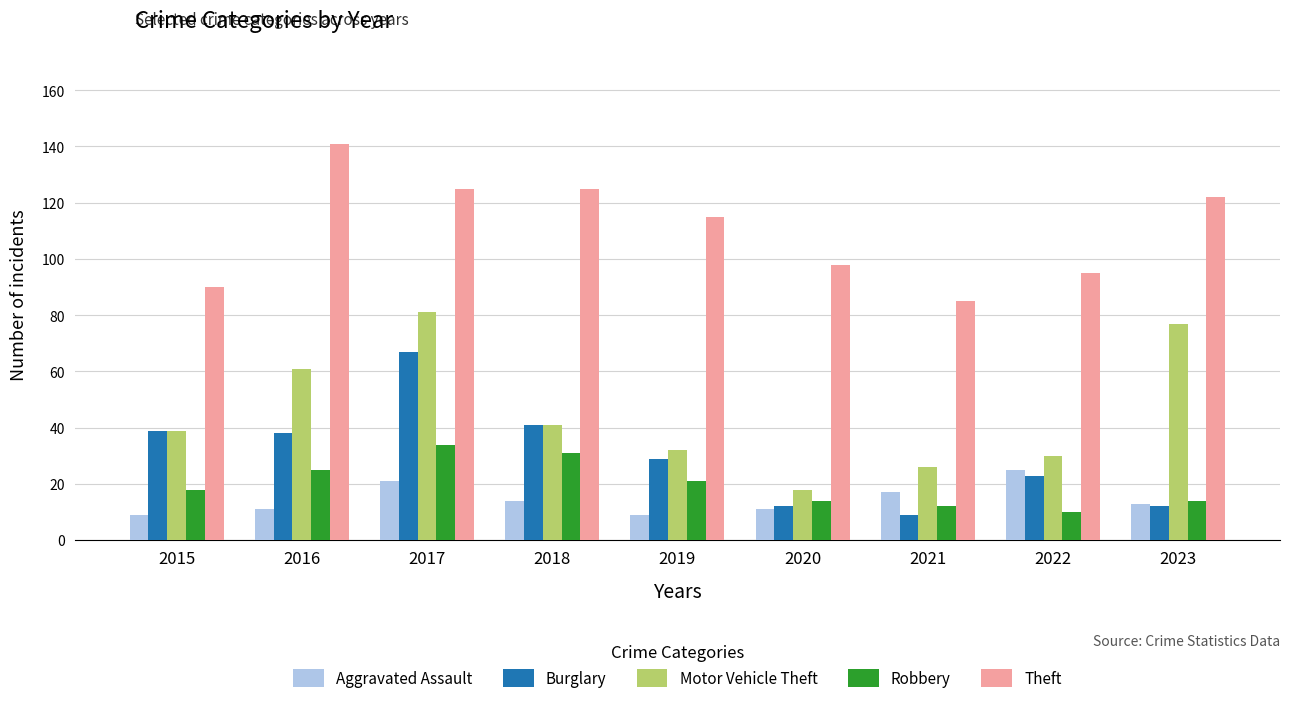

Rank the series at 2016 from lowest to highest value.

Aggravated Assault, Robbery, Burglary, Motor Vehicle Theft, Theft